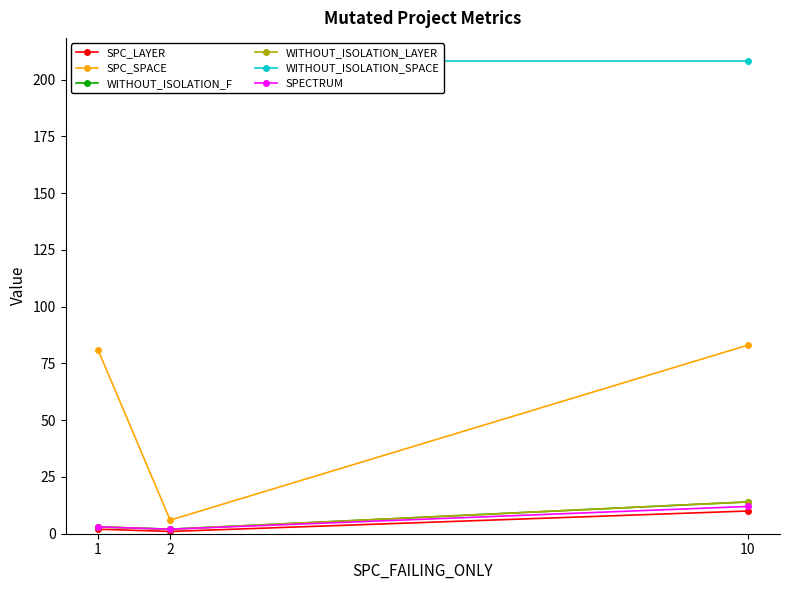

What is the average value of the WITHOUT_ISOLATION_LAYER series?

6